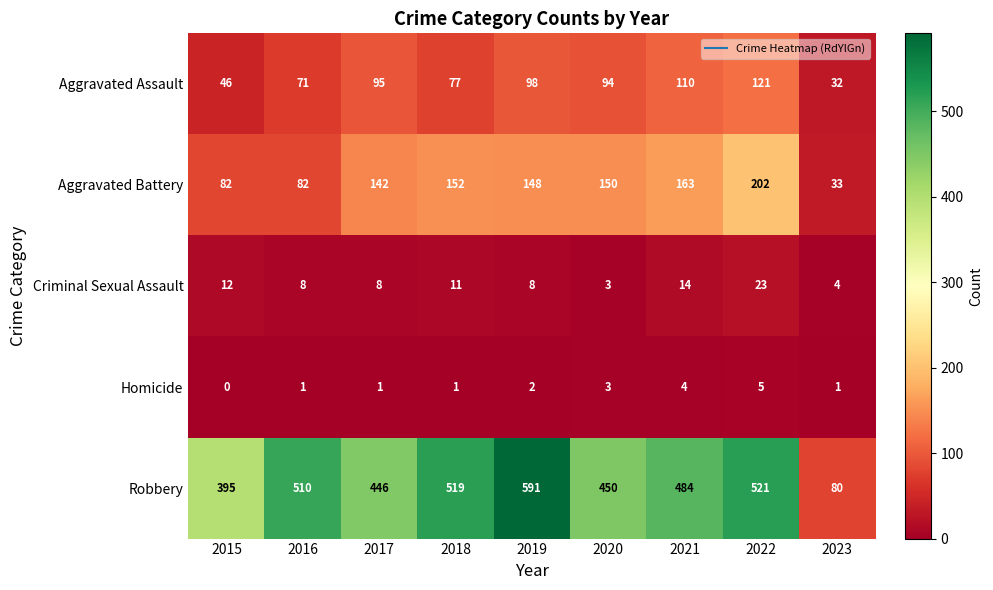

What is the average value of the Robbery series?

444